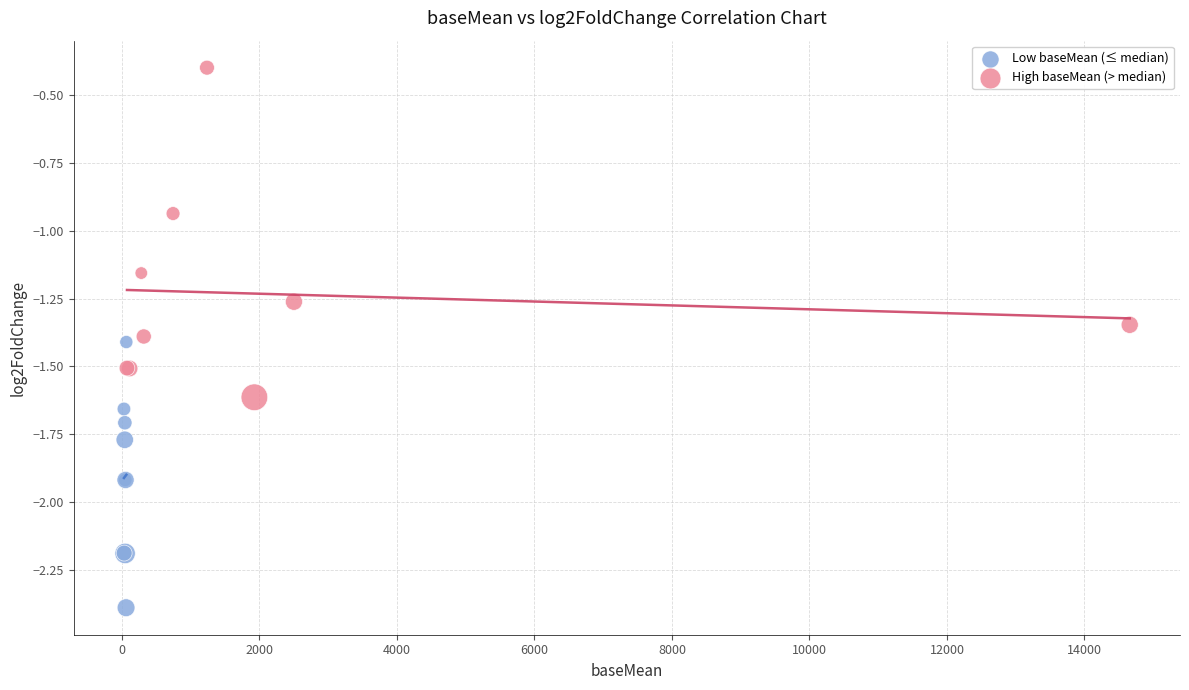

Which series contains the lowest Y value?

Low baseMean (≤ median)